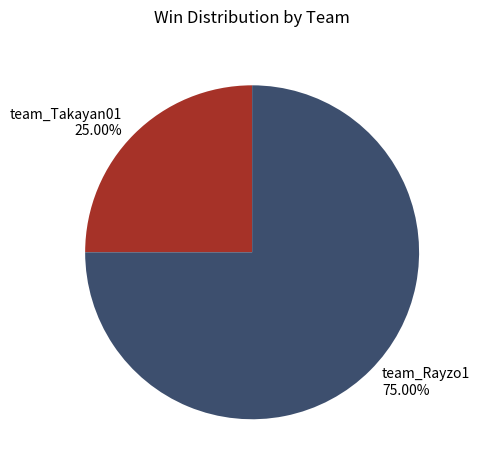

What portion of the pie excludes team_Takayan01?

75.0%